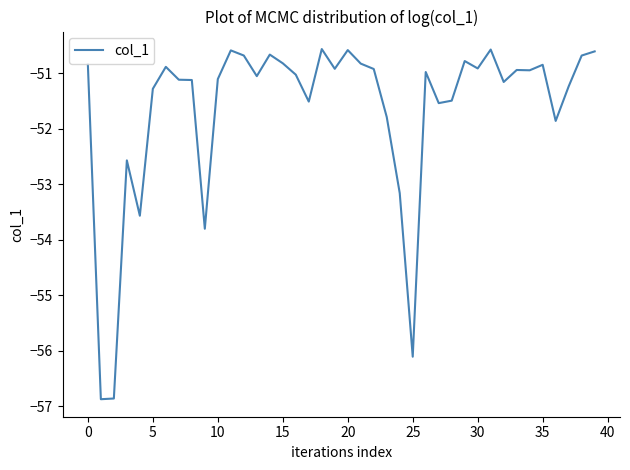

What is the difference between the maximum and minimum values?

6.3